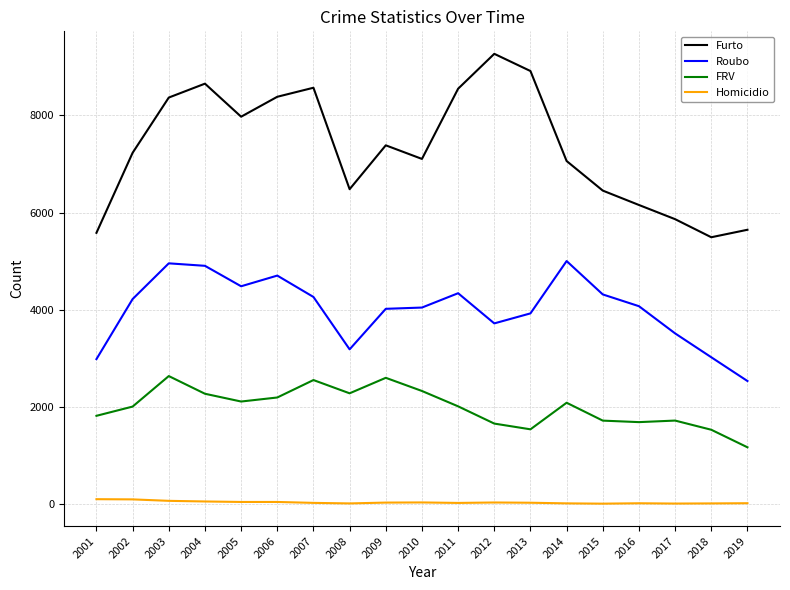

What is the sum of all FRV values?

37950